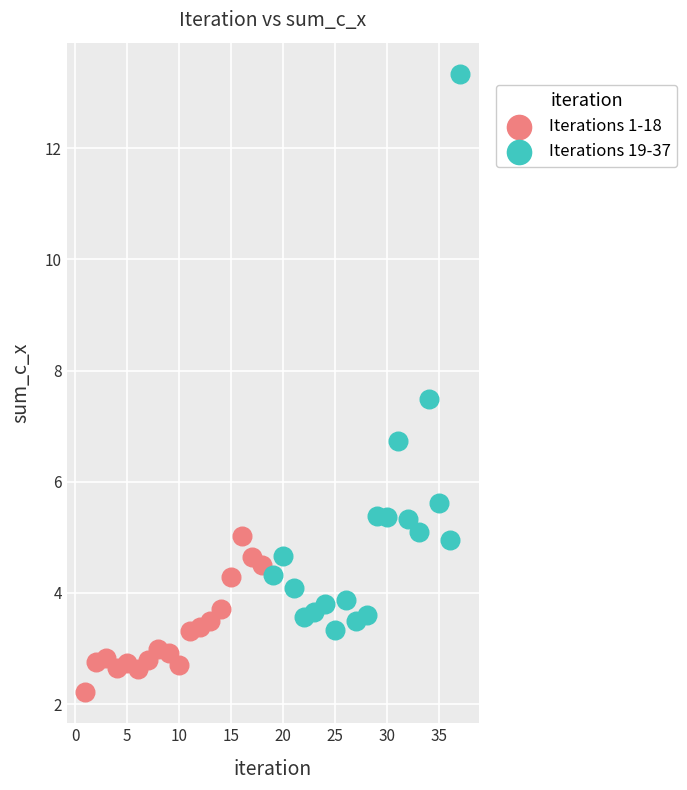

Which series has the widest spread of Y values?

Iterations 19-37